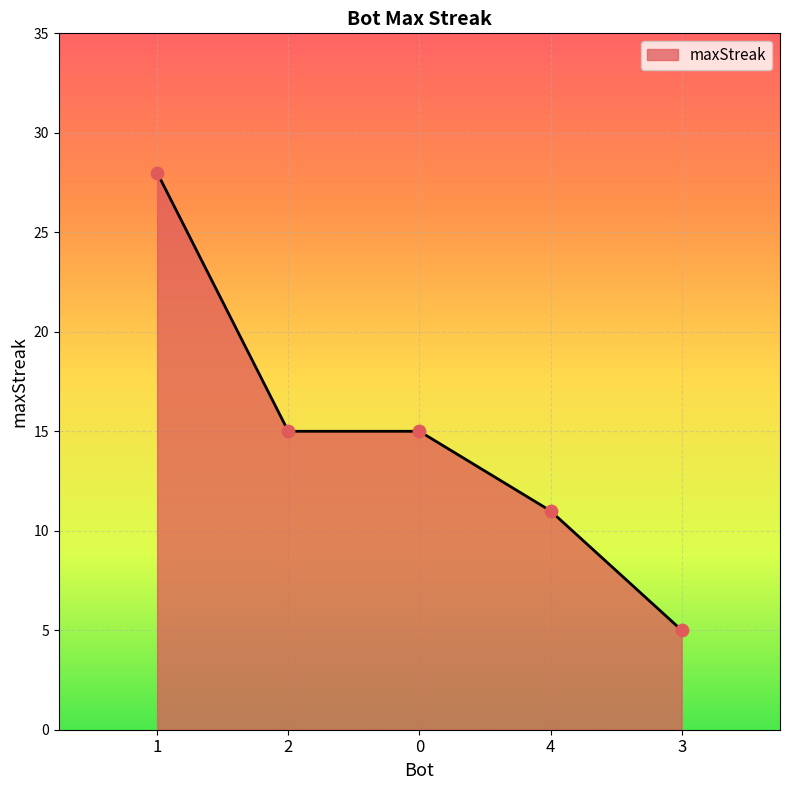

Approximately how many times larger is the value at 4 compared to 0?

0.7